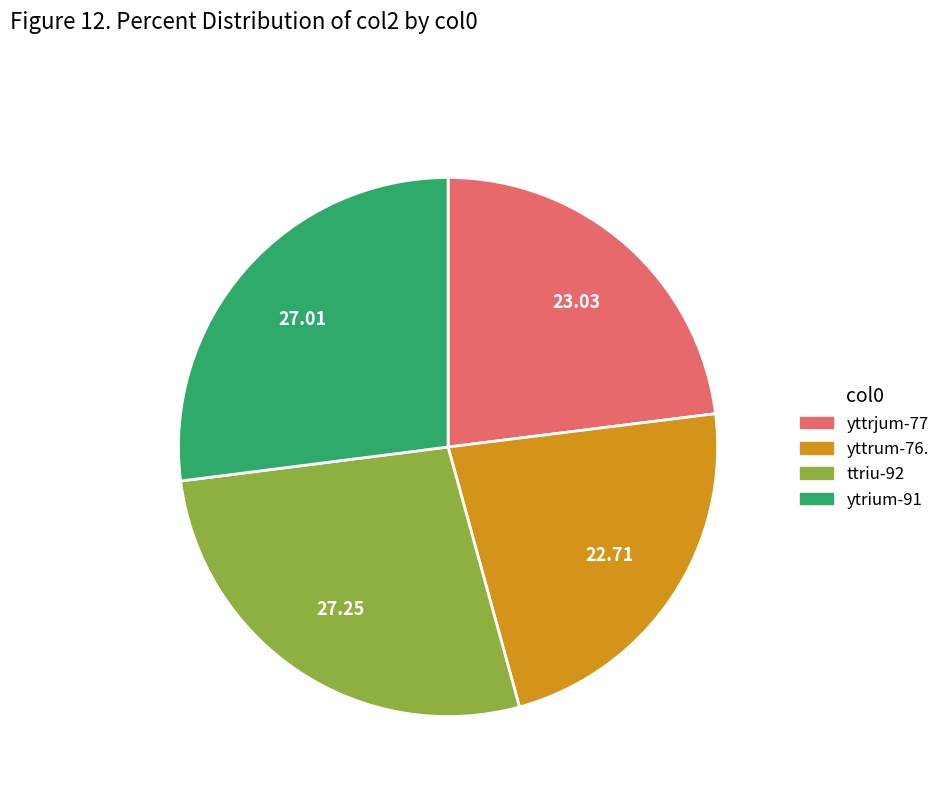

Approximately how many times larger is the value at ttriu-92 compared to yttrum-76.?

1.2